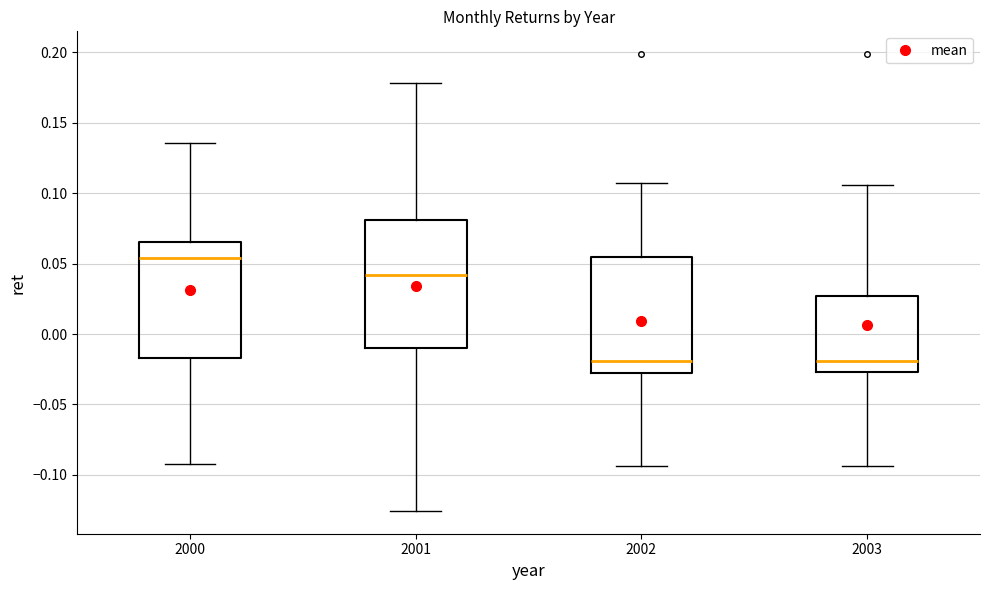

Reading left to right, transcribe this box plot: for each box, give where its median line is, the range the box spans, and where its two whiskers end, as read against the y-axis. The values are not printed on the chart, so give them approximately, as read against the axis.

2000: median 0.055, box -0.015 to 0.065, whiskers -0.090 to 0.135
2001: median 0.040, box -0.010 to 0.080, whiskers -0.125 to 0.180
2002: median -0.020, box -0.030 to 0.055, whiskers -0.095 to 0.105
2003: median -0.020, box -0.025 to 0.025, whiskers -0.095 to 0.105